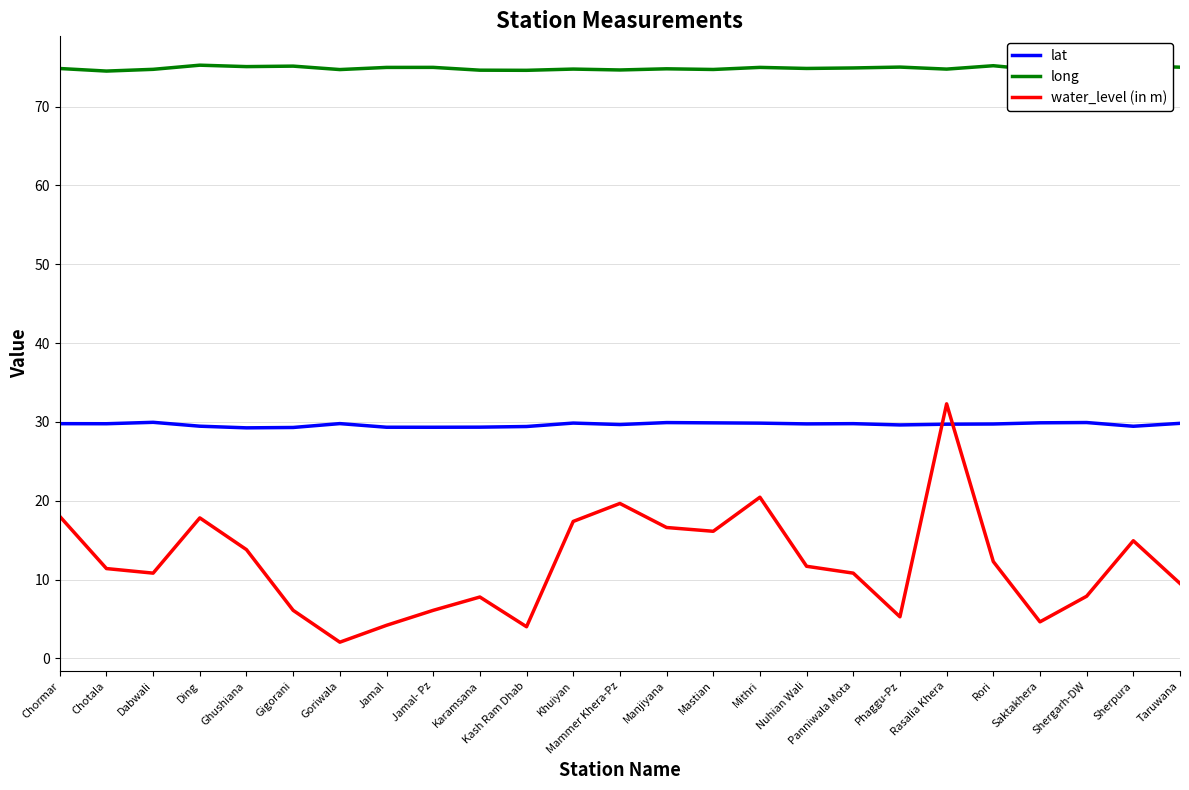

Read the water_level (in m) value at Manjiyana.

16.6